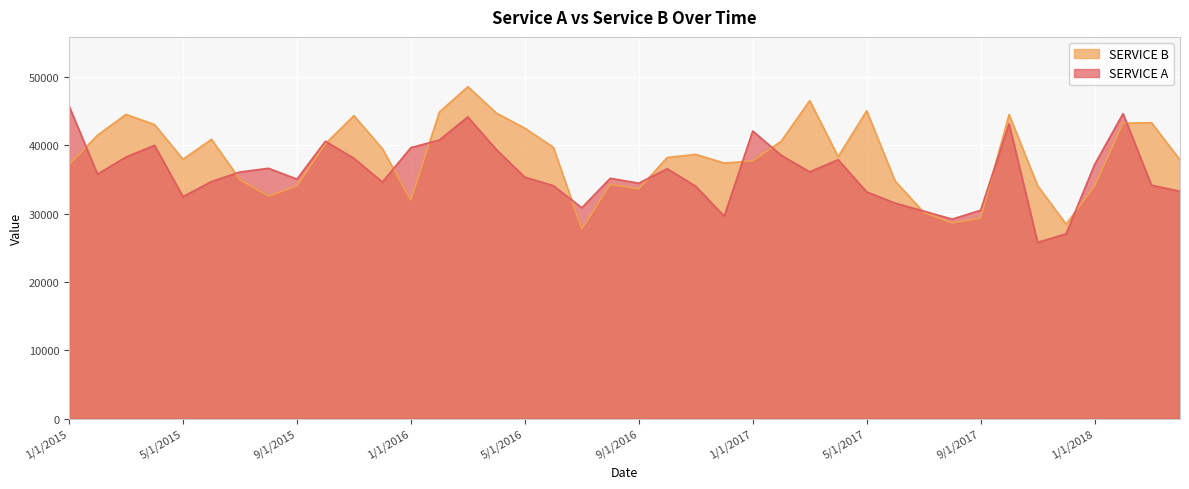

What is the label of the 15th point from the right?

2/1/2017